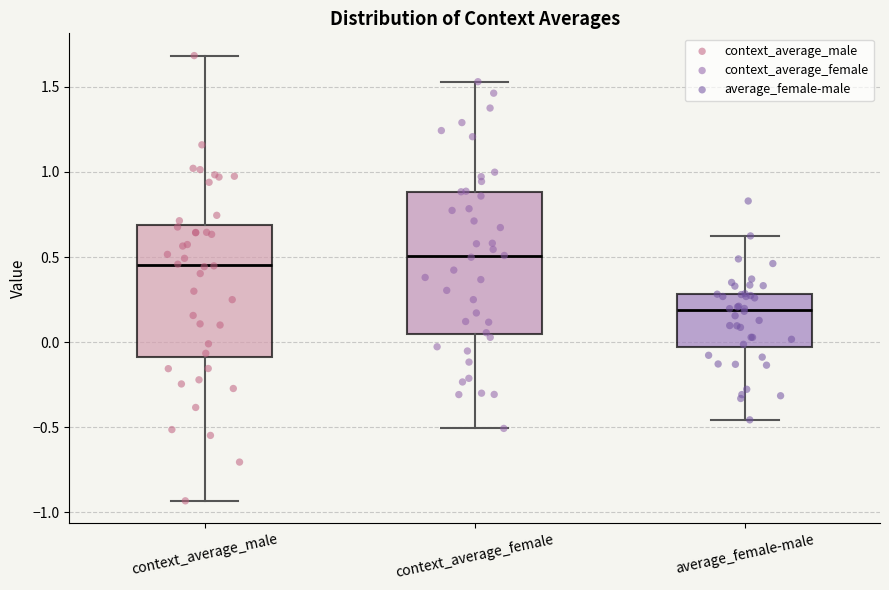

Where does the lower whisker of the box for context_average_male end on the y-axis? The values are not printed on the chart, so give them approximately, as read against the axis.

-0.95